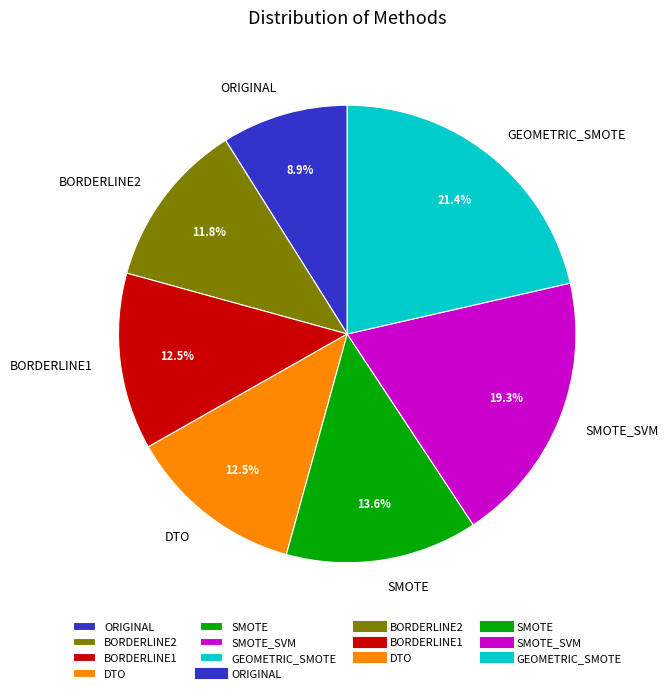

To the nearest percent, what percentage of the pie is GEOMETRIC_SMOTE?

21%